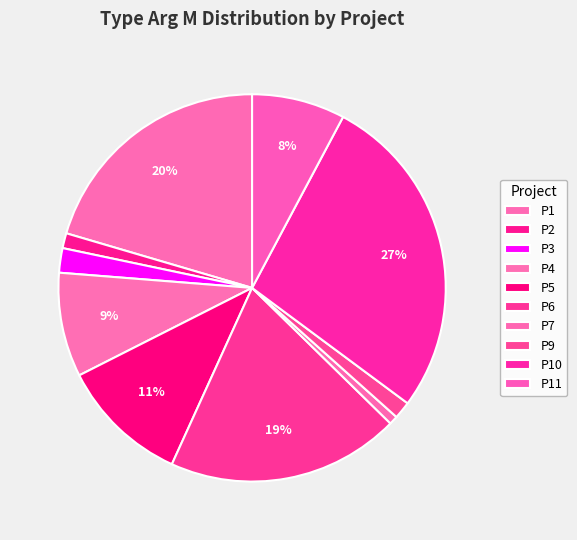

Approximately how many times larger is the value at P6 compared to P4?

2.2